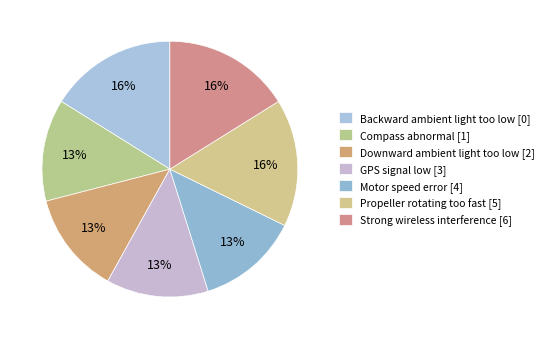

To the nearest percent, what portion does Strong wireless interference [6] represent?

16%